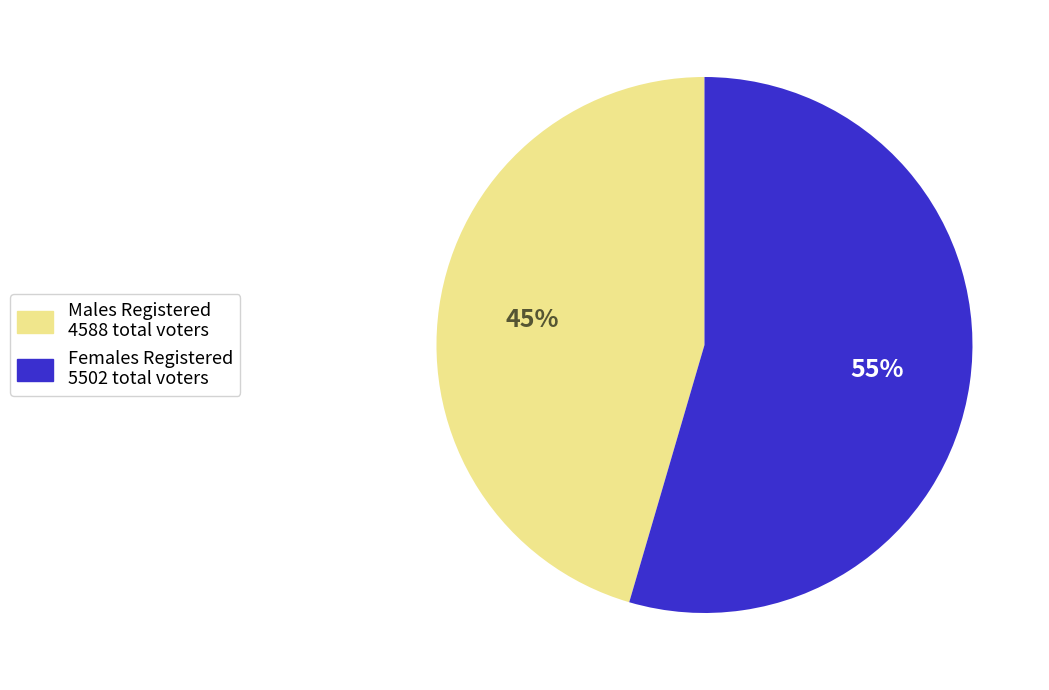

To the nearest percent, what is the average slice percentage?

50%